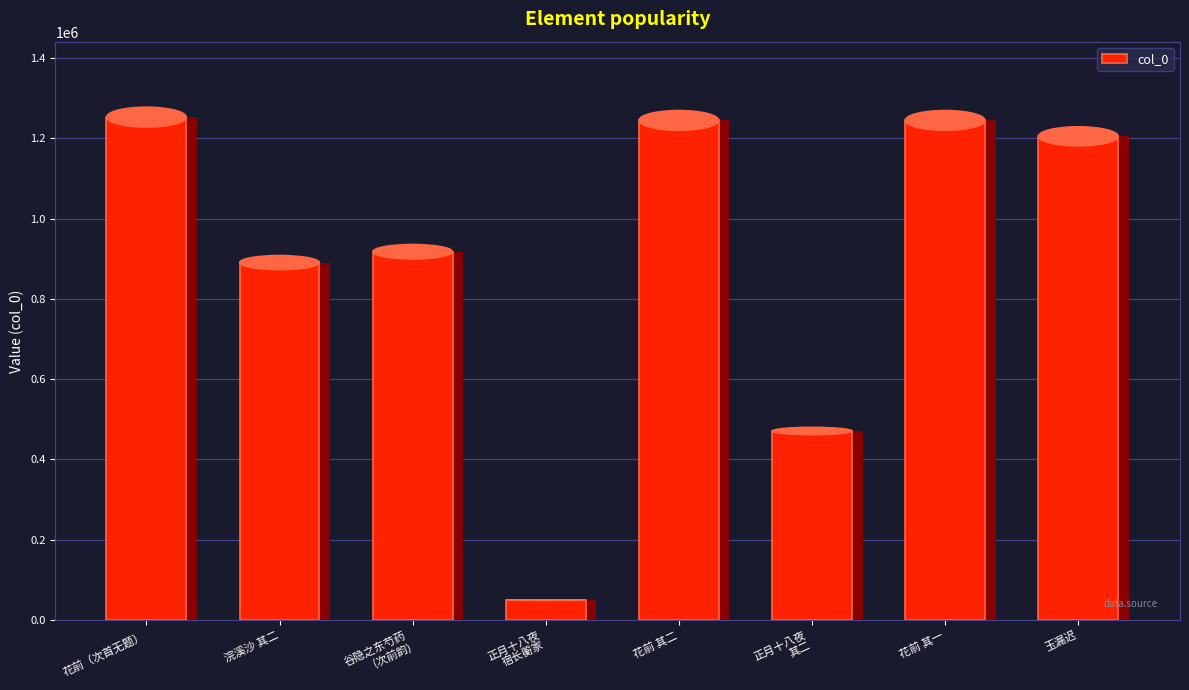

List the labels in order of value, largest first.

花前（次首无题）, 花前 其二, 花前 其一, 玉漏迟, 谷隐之东芍药
(次前韵), 浣溪沙 其二, 正月十八夜
其二, 正月十八夜
宿长蘅家